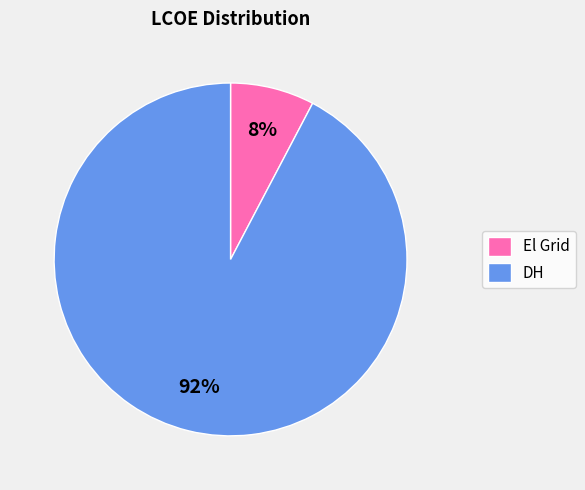

Is the sum of DH and El Grid greater than half?

Yes